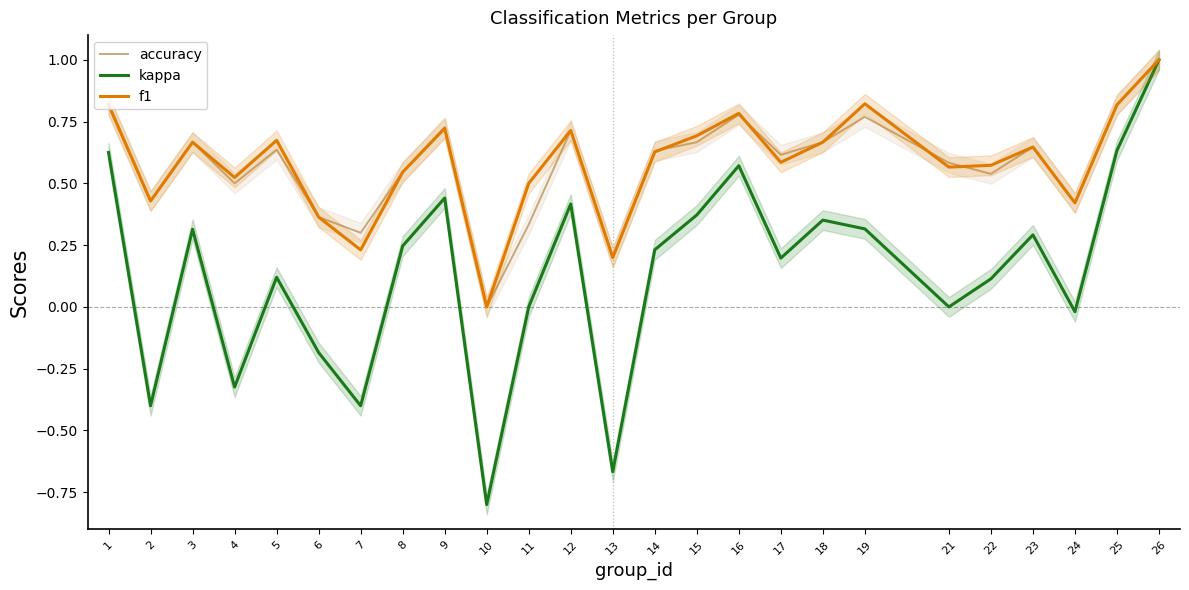

What is the value of the kappa point at the 19th from the left?

0.3